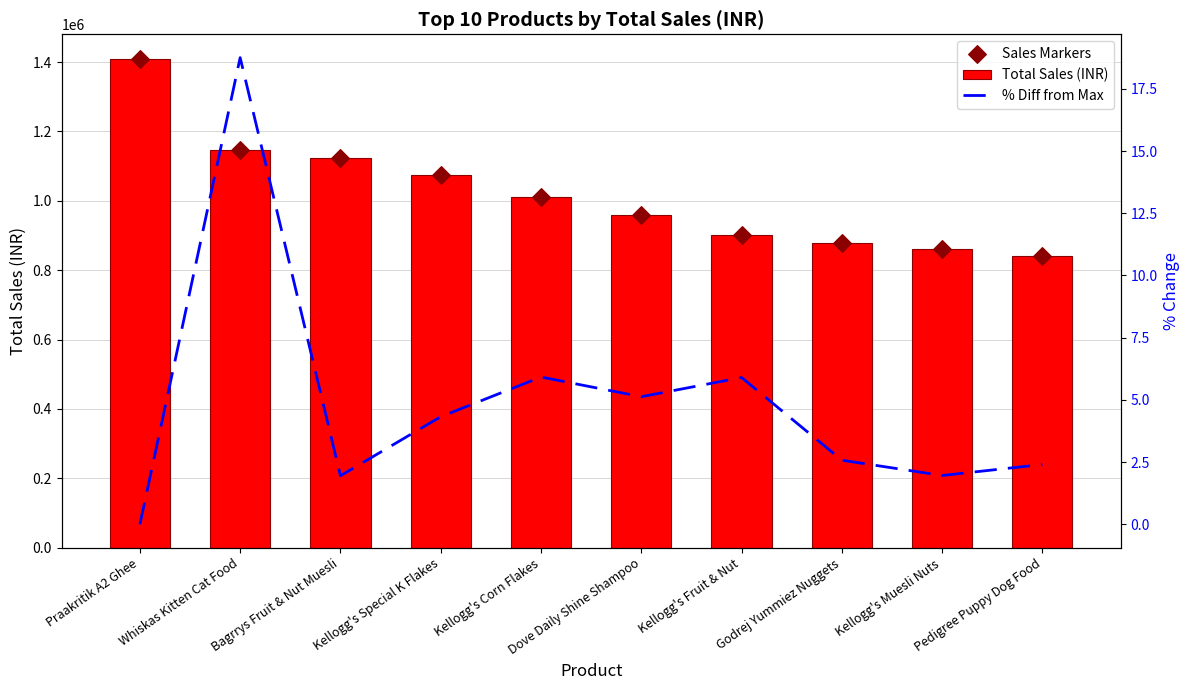

Which series has the largest total across all categories?

Total Sales (INR)